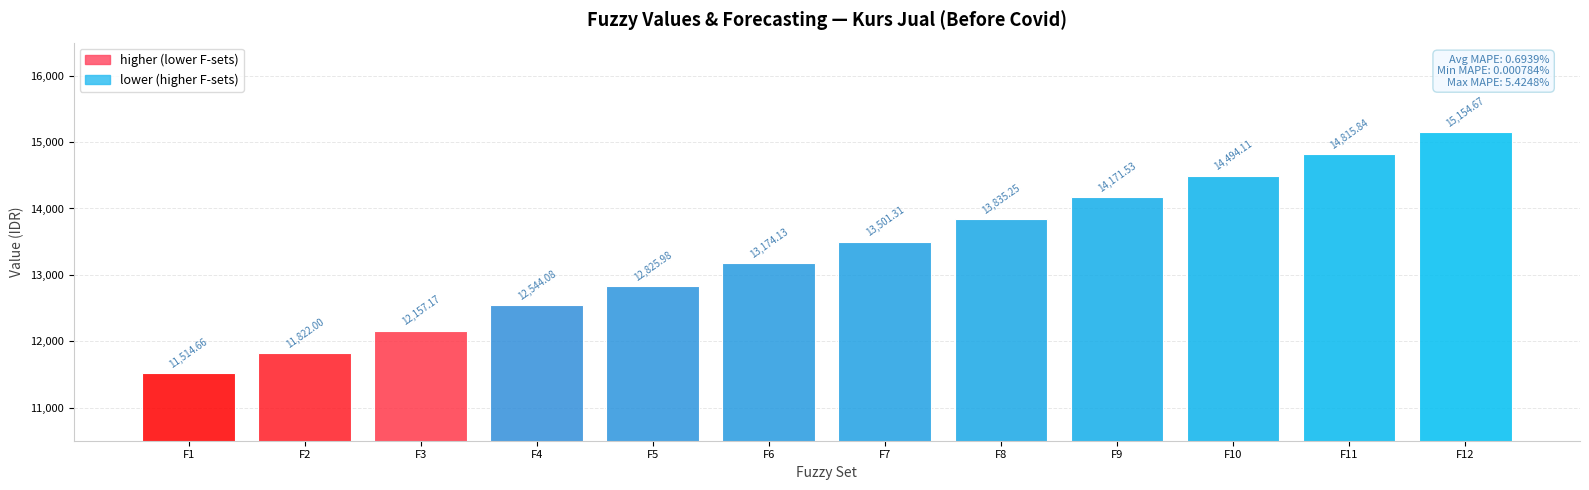

How many bars are there in total?

12